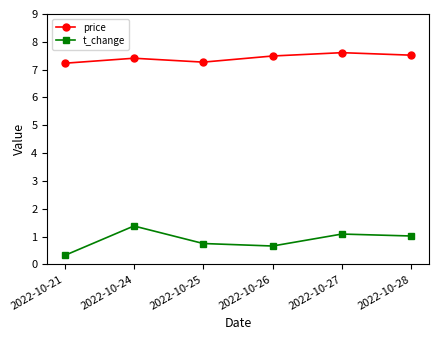

At which category does price reach its first local peak?

2022-10-24